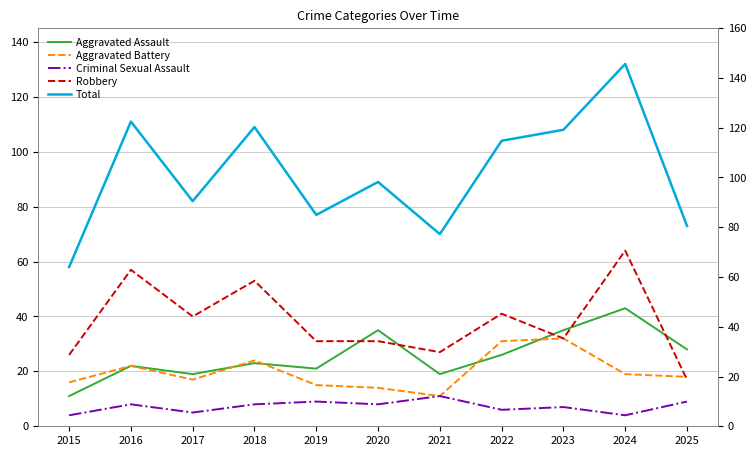

Reading left to right, transcribe all the data shown in this chart.

Aggravated Assault: 11	22	19	23	21	35	19	26	35	43	28
Aggravated Battery: 16	22	17	24	15	14	11	31	32	19	18
Criminal Sexual Assault: 4	8	5	8	9	8	11	6	7	4	9
Robbery: 26	57	40	53	31	31	27	41	32	64	17
Total: 58	111	82	109	77	89	70	104	108	132	73